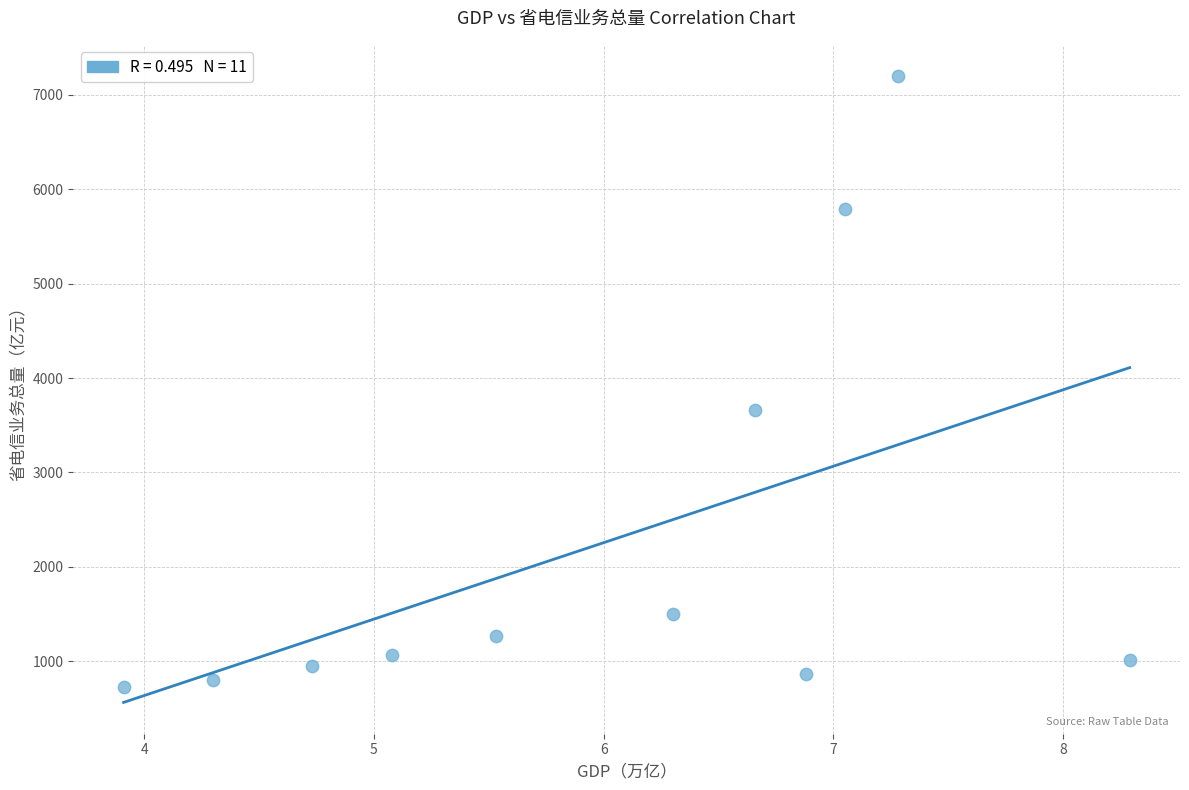

What is the range of Y values (max minus min)?

6471